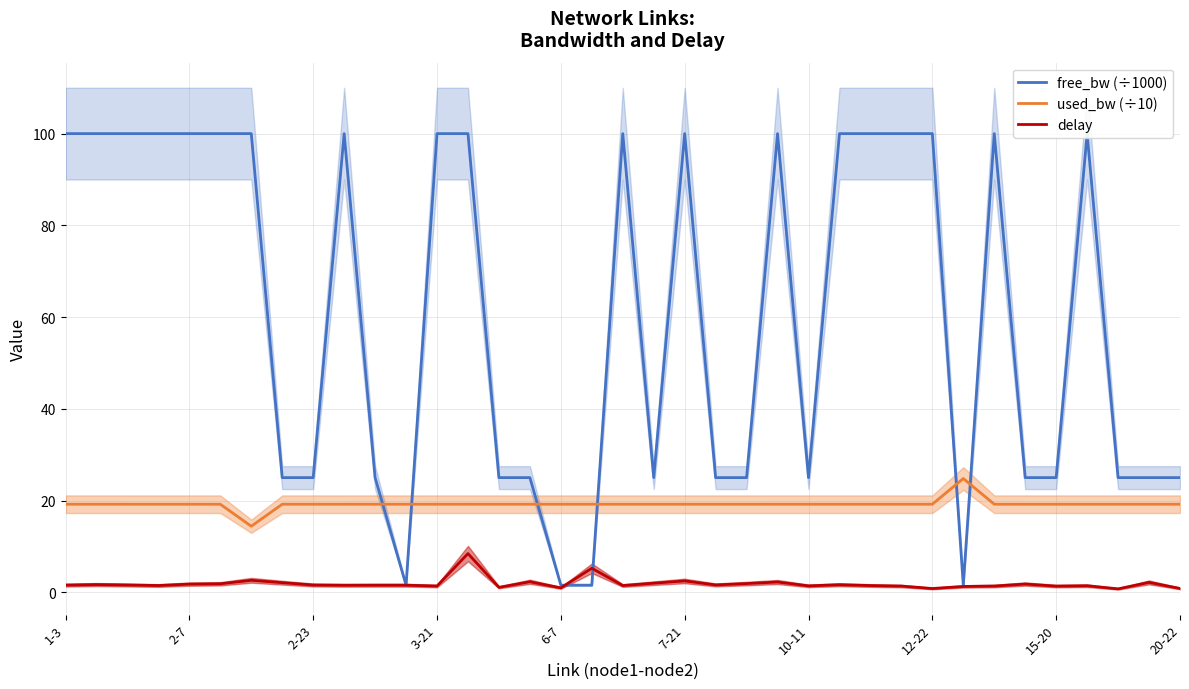

Is this an area chart (filled region under the line)?

No